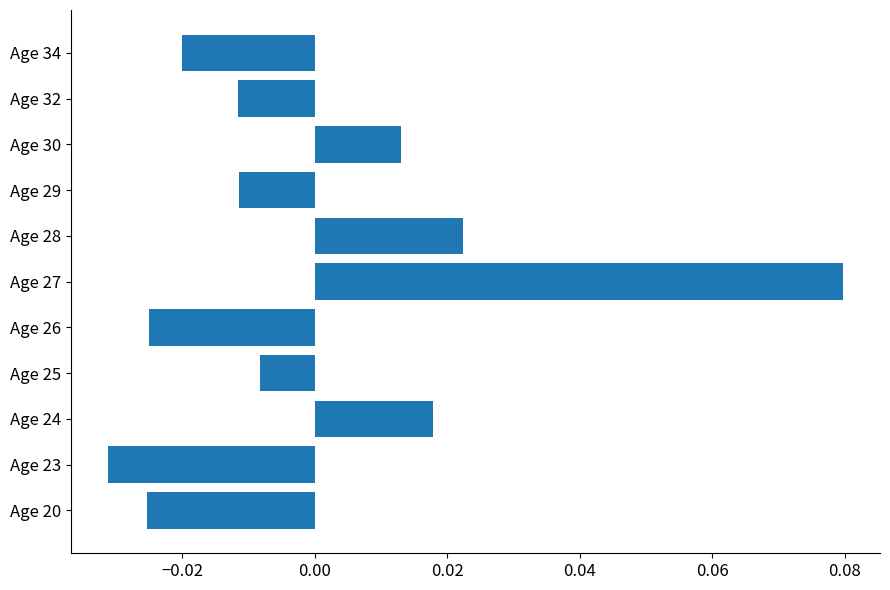

How many categories are shown in the chart?

11